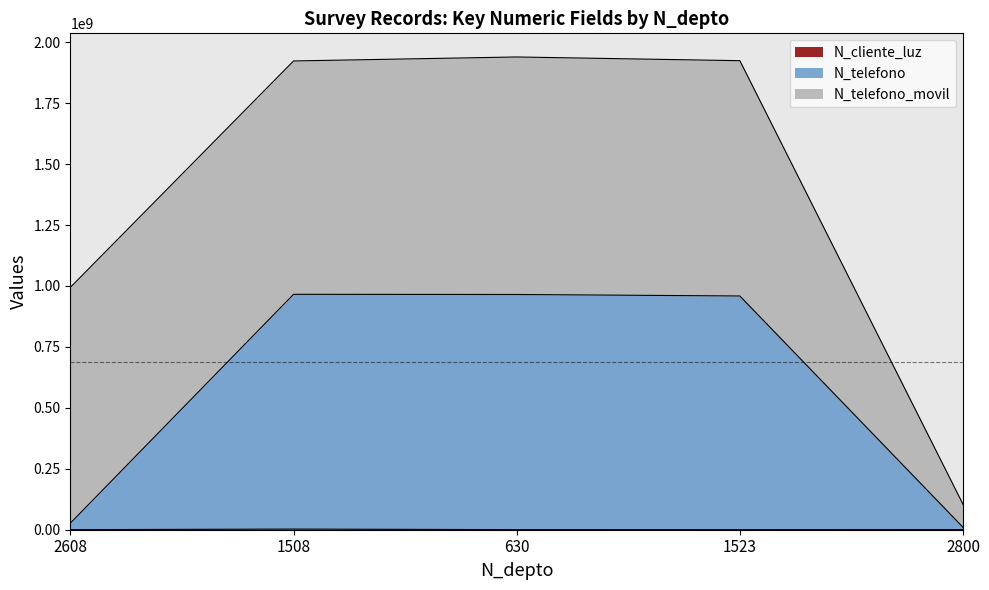

What value does the N_cliente_luz series have at 630?

324732